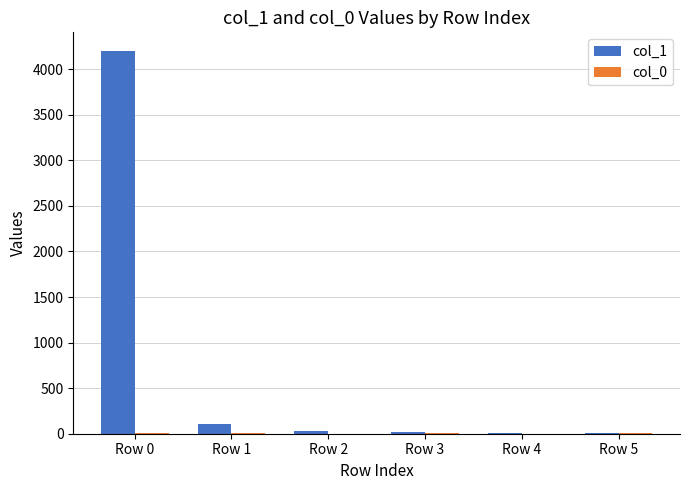

Does the chart contain stacked bars?

No